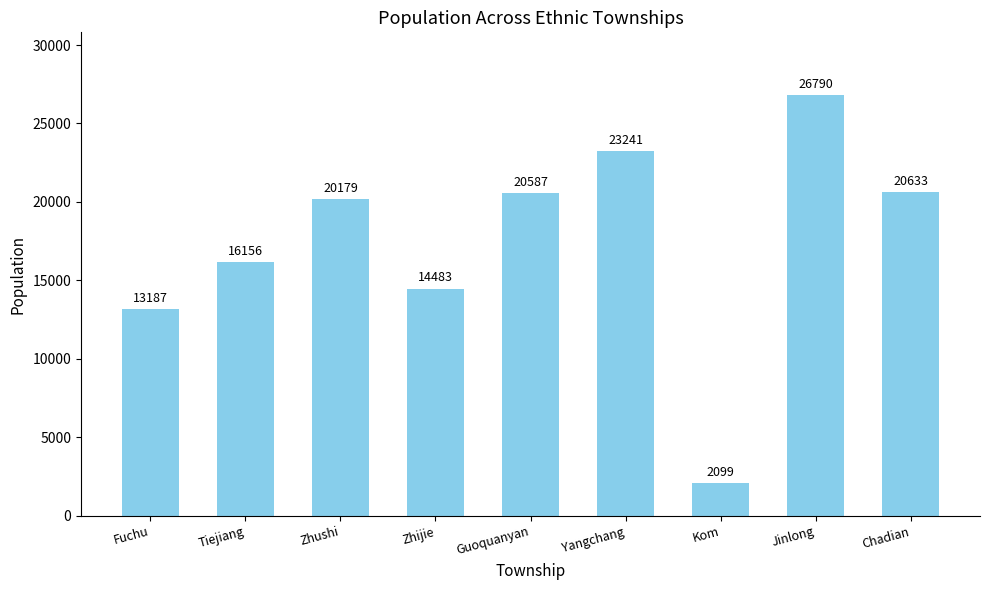

What is the sum of the values at Chadian and Fuchu?

33820